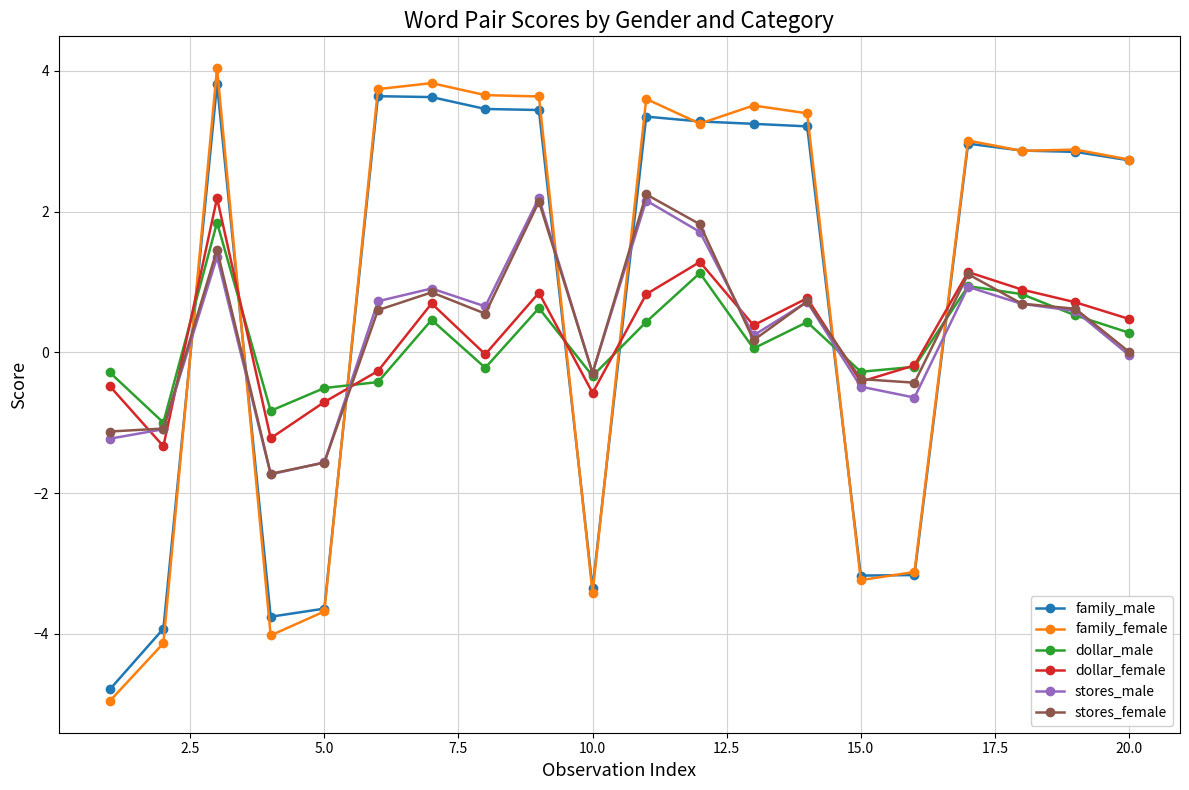

Which series has the largest range (max minus min)?

family_female